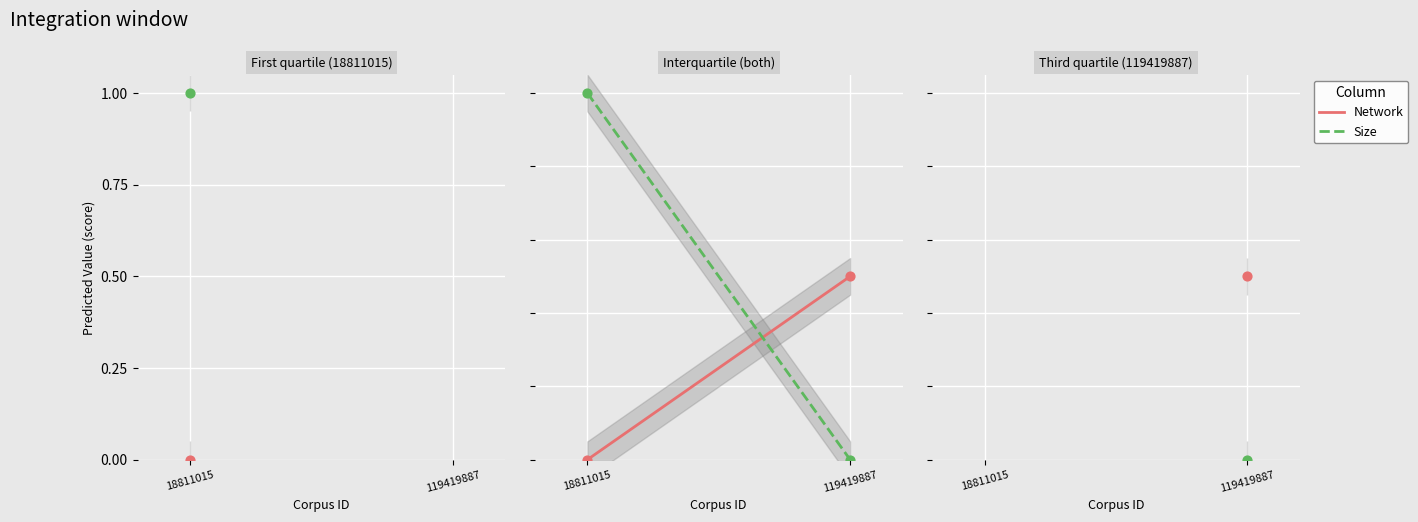

At which category is the sum across all series the highest?

18811015